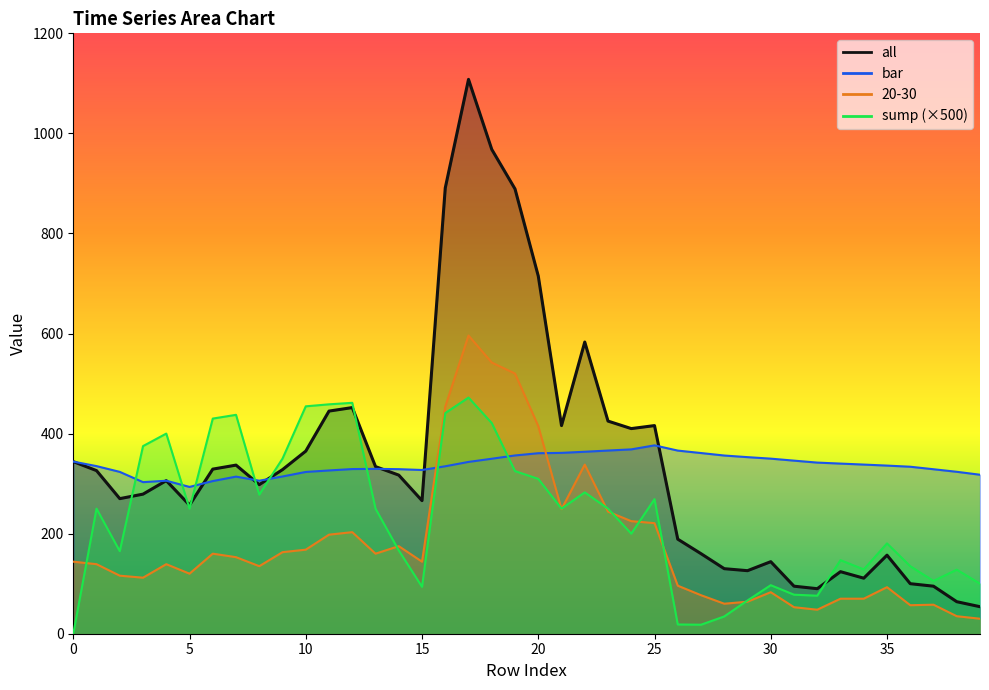

At 3, list the series in order from smallest to largest.

20-30, all, bar, sump